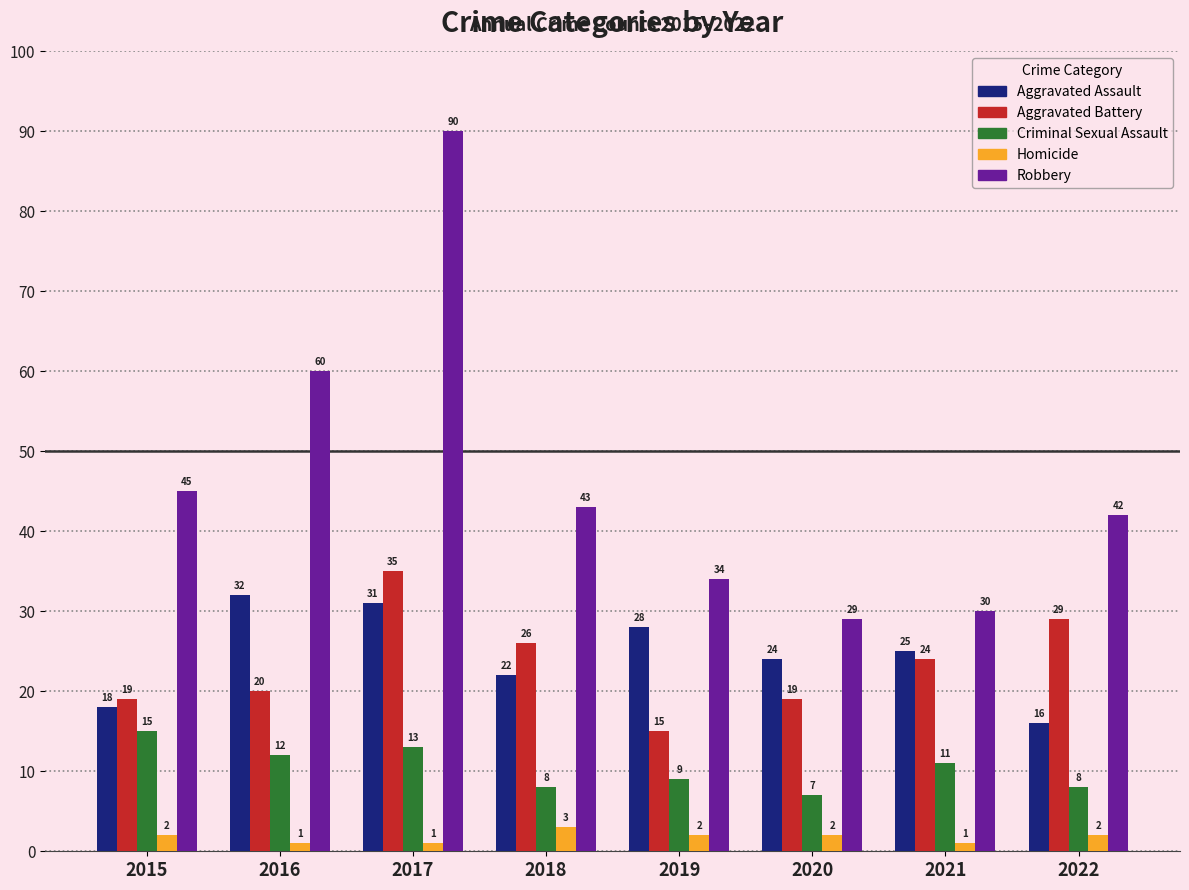

Which category has the highest value in the Robbery series?

2017